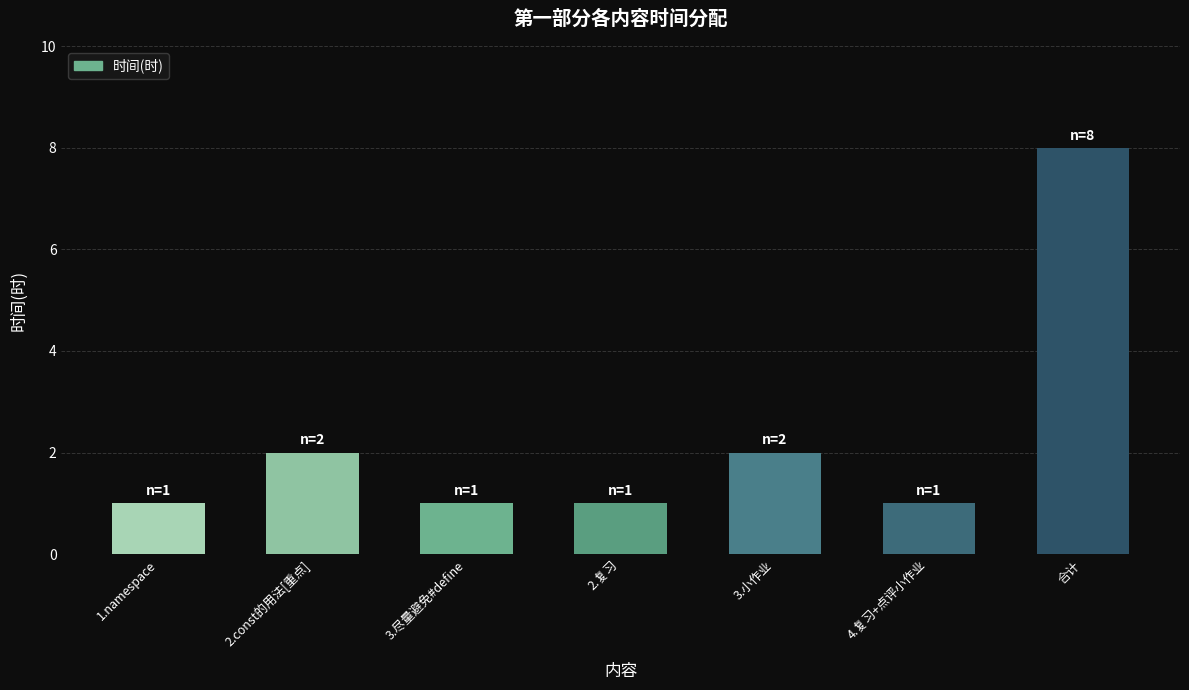

What is the minimum value shown in the chart?

1